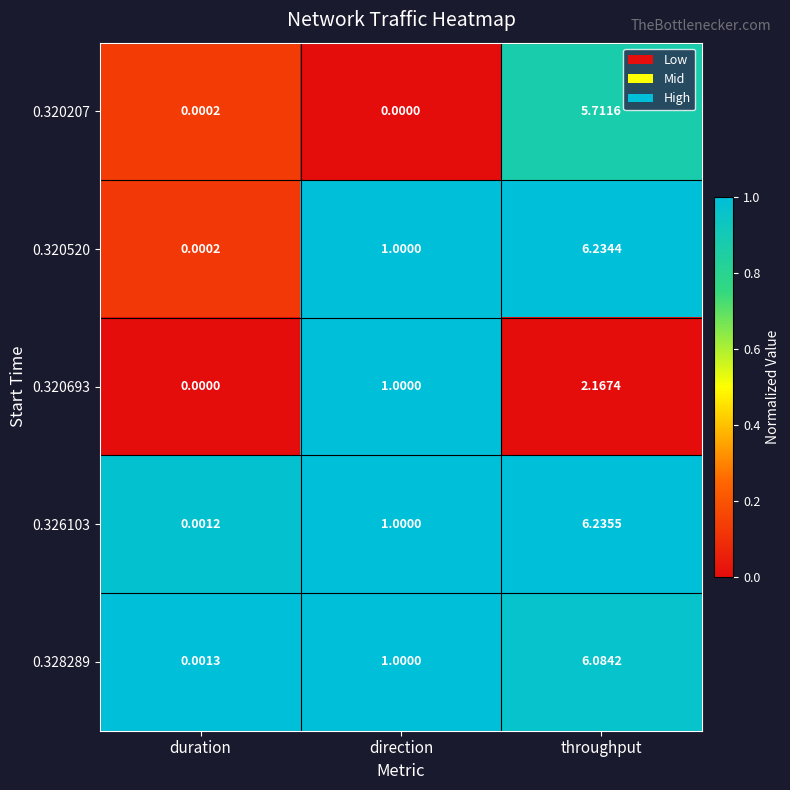

What is the spread (max minus min) of values at throughput?

4.1